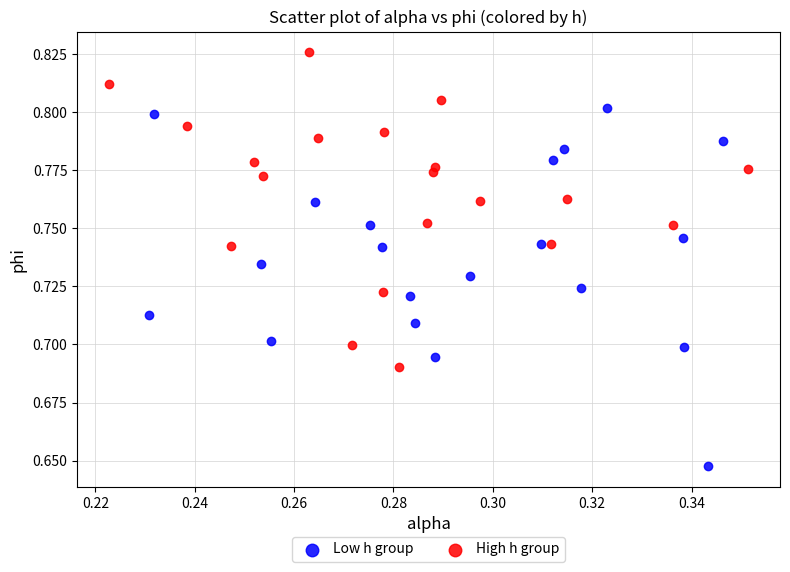

Which series has the largest Y range (max minus min)?

Low h group